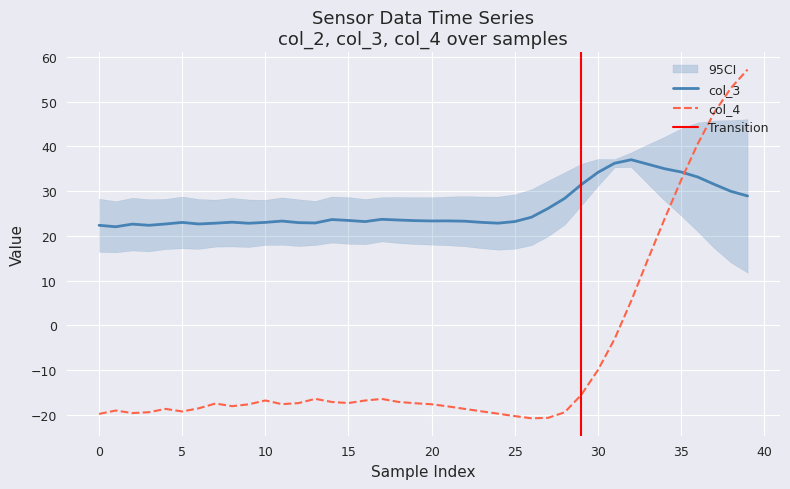

What is the total value across all series at 34?

58.7